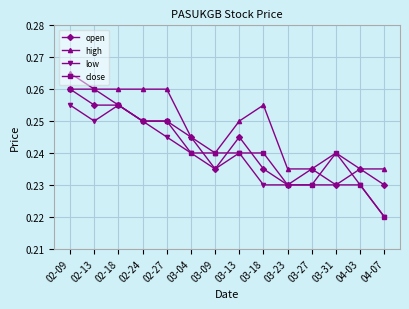

What is the sum of the close values at 03-18 and 02-18?

0.5